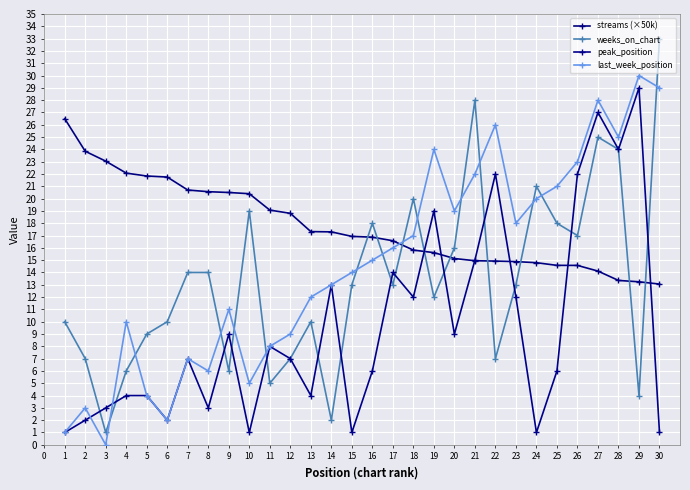

How many series are shown in this chart?

4